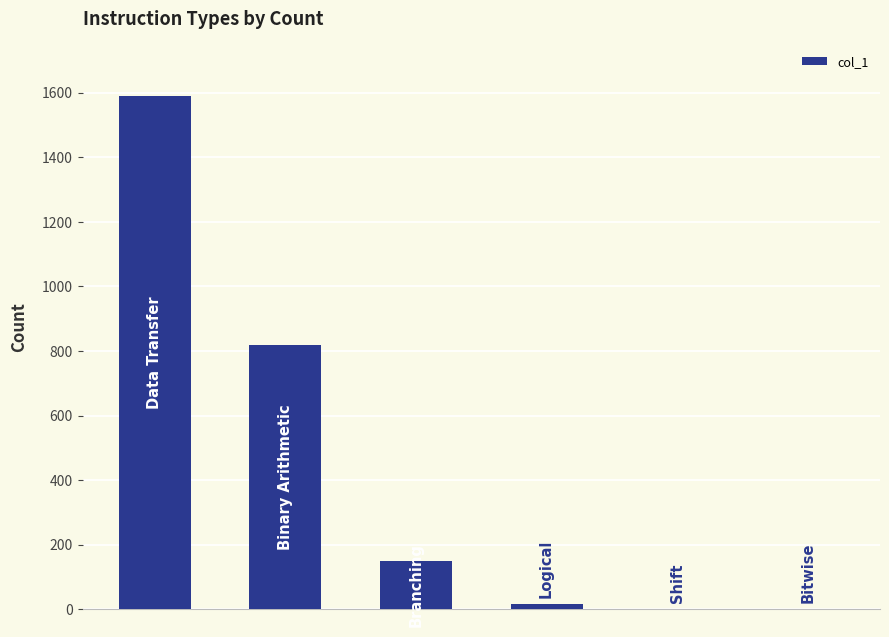

Reading left to right, extract all data points from this chart.

1589	818	150	15	0	0